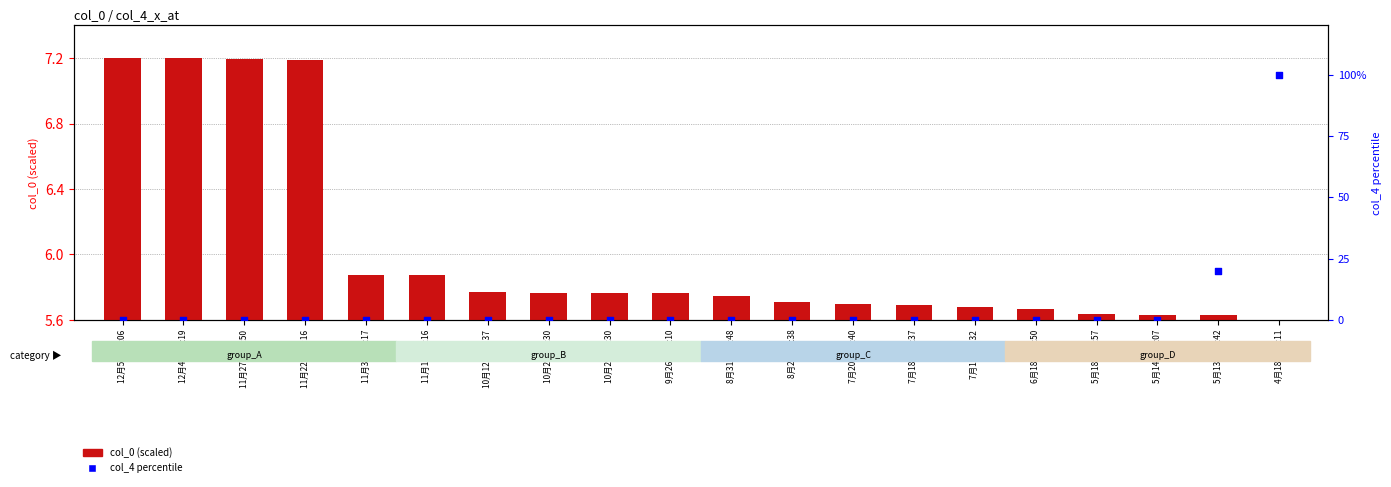

At which category is the sum across all series the highest?

4月18日 09:11